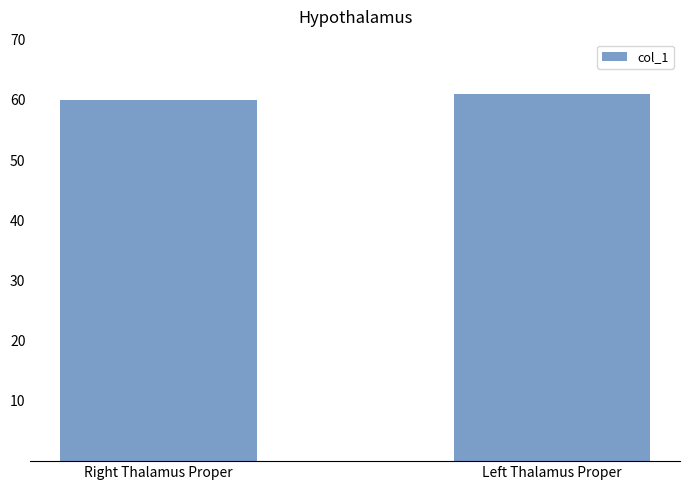

Where is the data nearest to the value 60?

Right Thalamus Proper